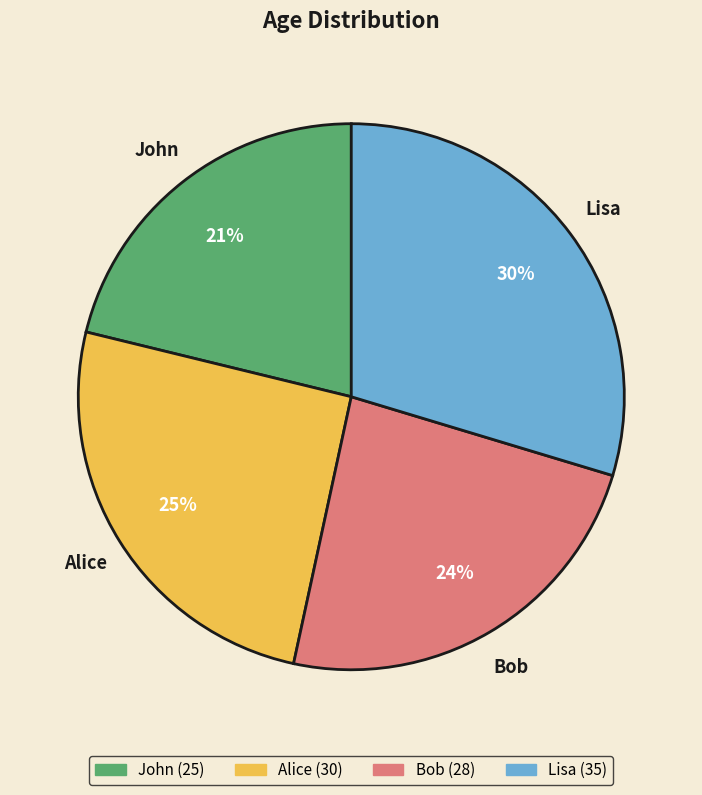

How many slices are in this pie chart?

4